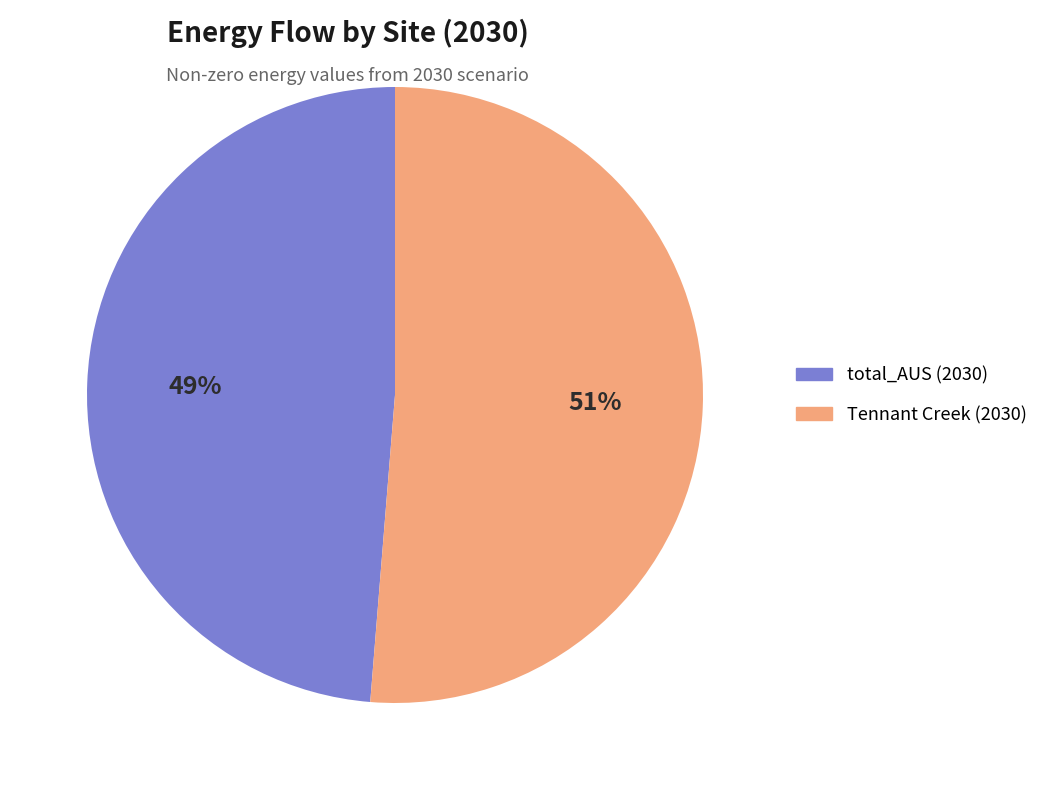

To the nearest percent, what is the average slice percentage?

50%